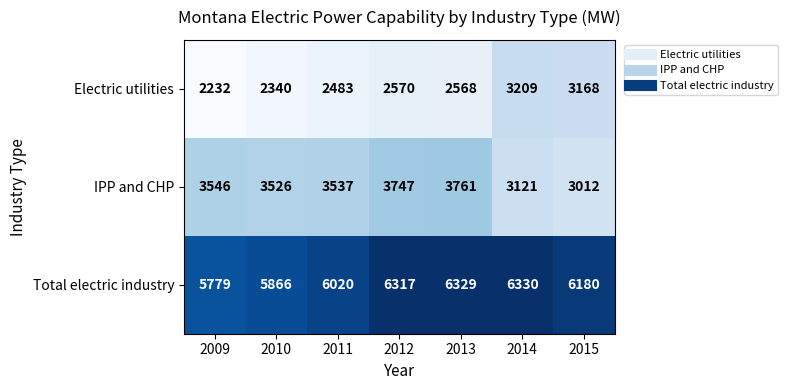

What is the difference between the highest and lowest values at 2014?

3209